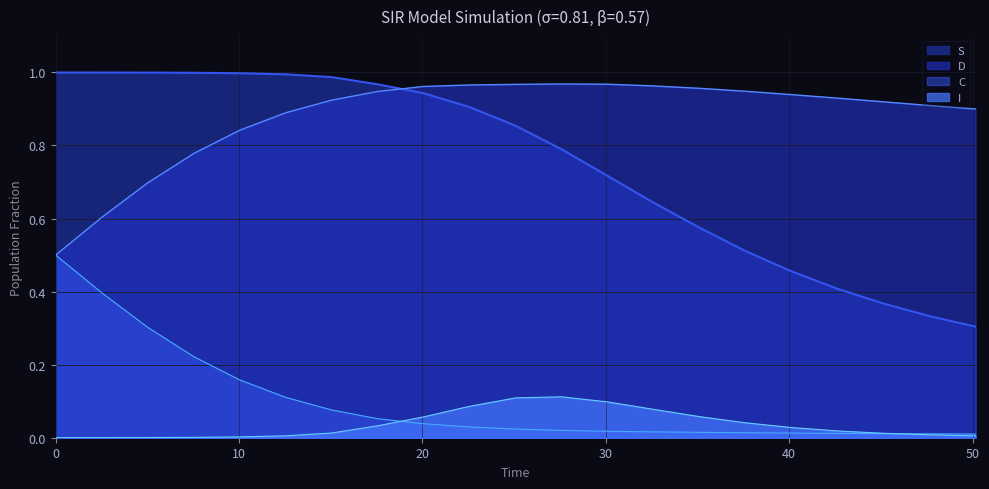

True or false: S and C cross at least once.

False